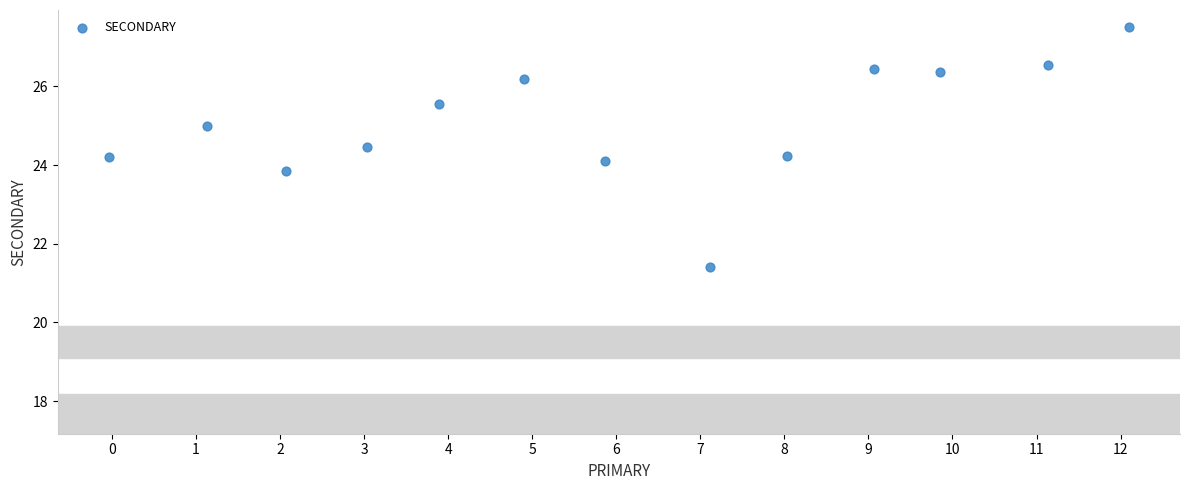

What is the range of Y values (max minus min)?

6.1